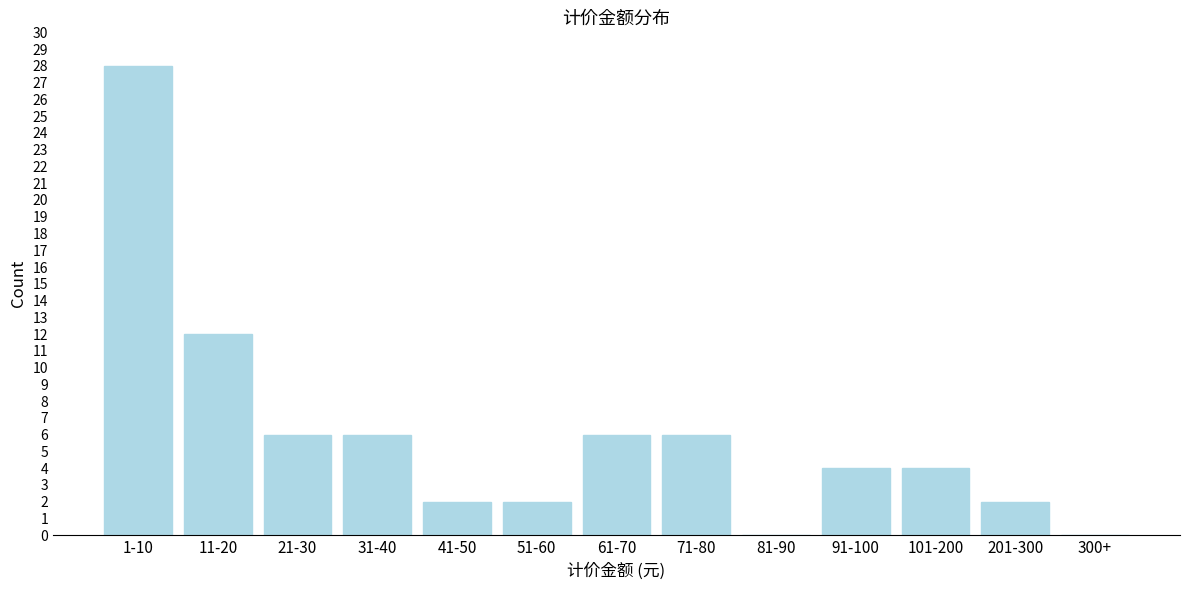

Reading left to right, transcribe all the data shown in this chart.

1-10=28	11-20=12	21-30=6	31-40=6	41-50=2	51-60=2	61-70=6	71-80=6	81-90=0	91-100=4	101-200=4	201-300=2	300+=0